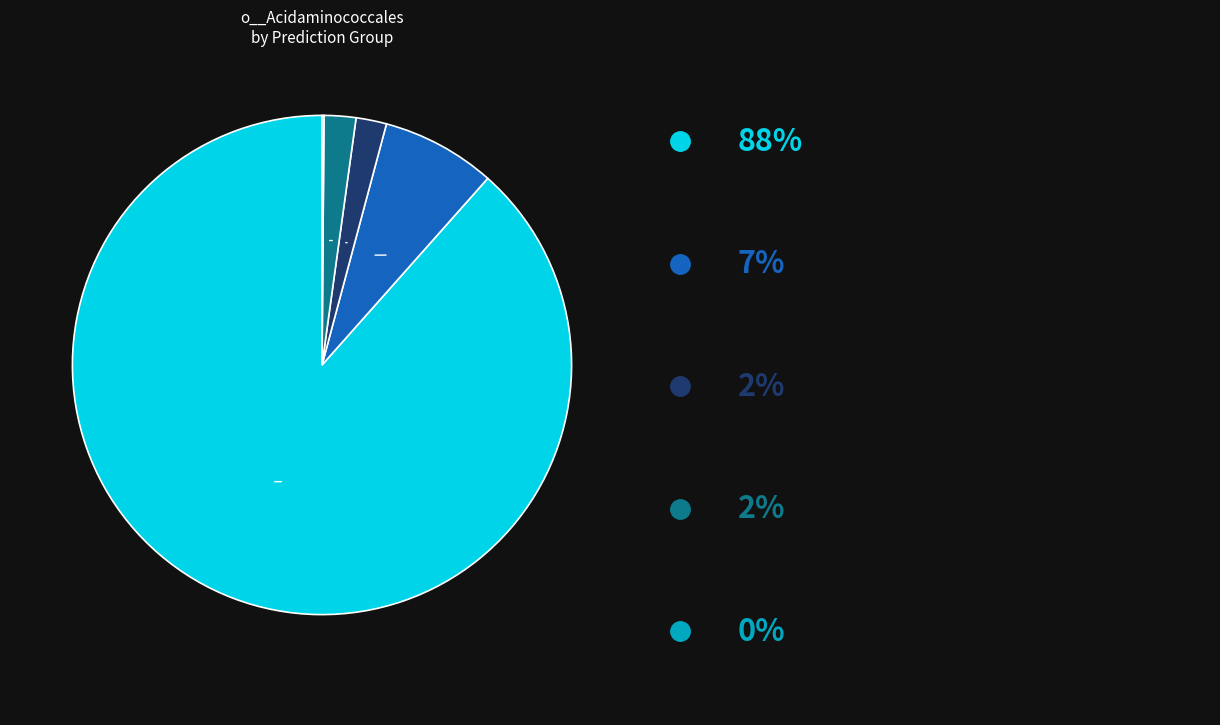

Is there a majority slice in this chart?

Yes